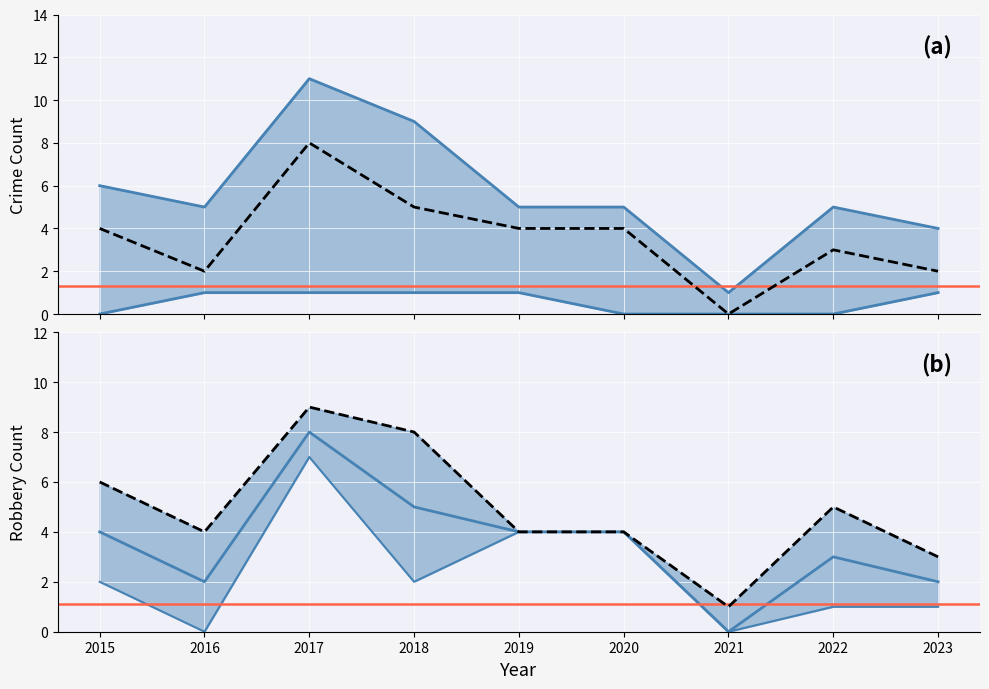

True or false: Robbery has more than 1 interior local peaks.

True